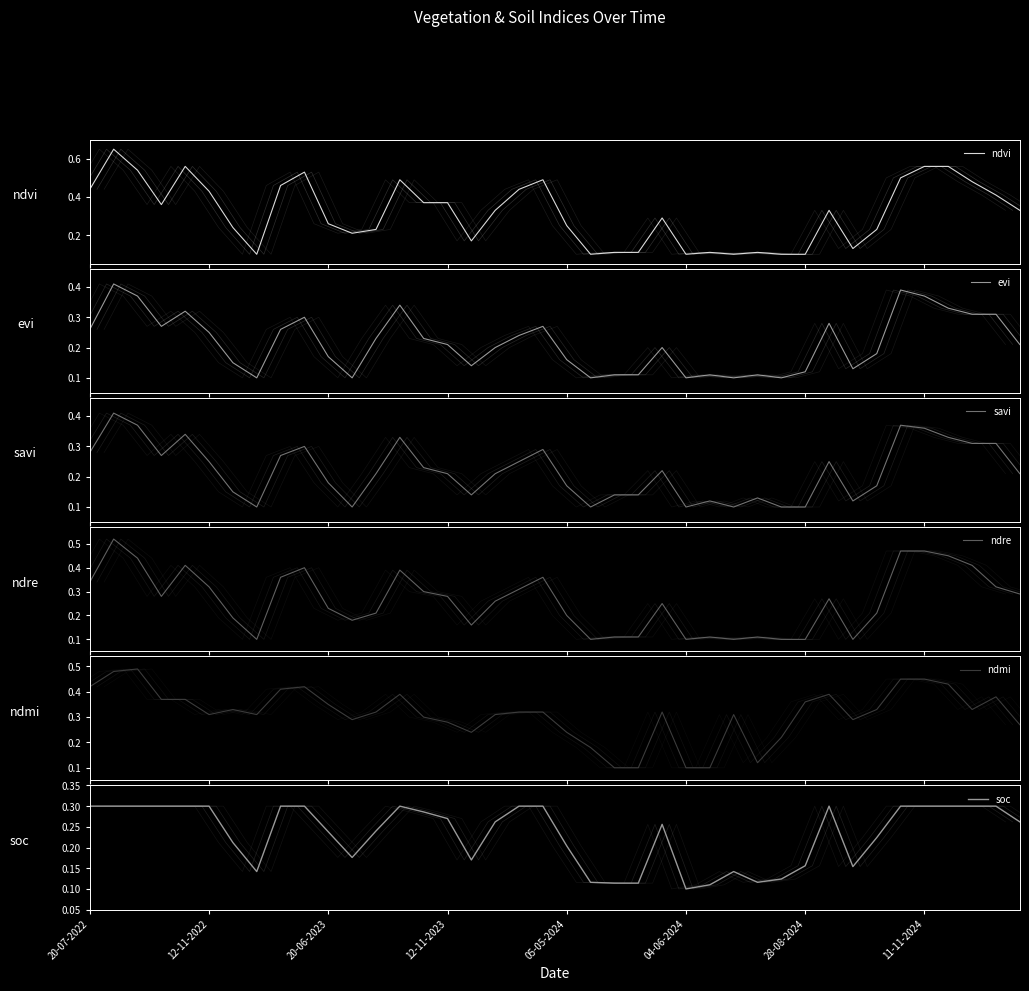

What position from the right is 17?

23